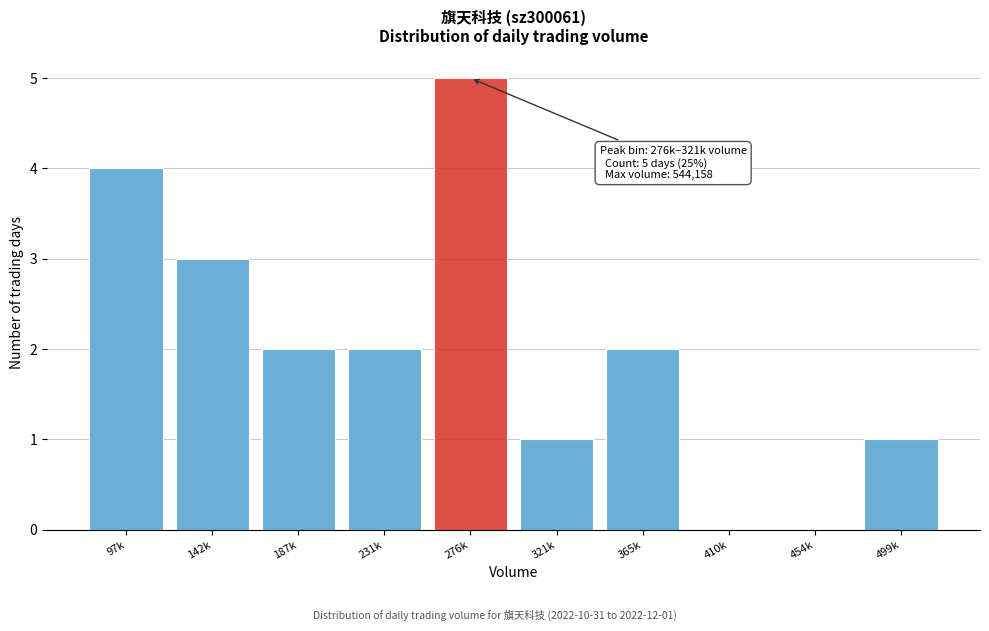

Reading left to right, extract all data points from this chart.

97k=4	142k=3	187k=2	231k=2	276k=5	321k=1	365k=2	410k=0	454k=0	499k=1